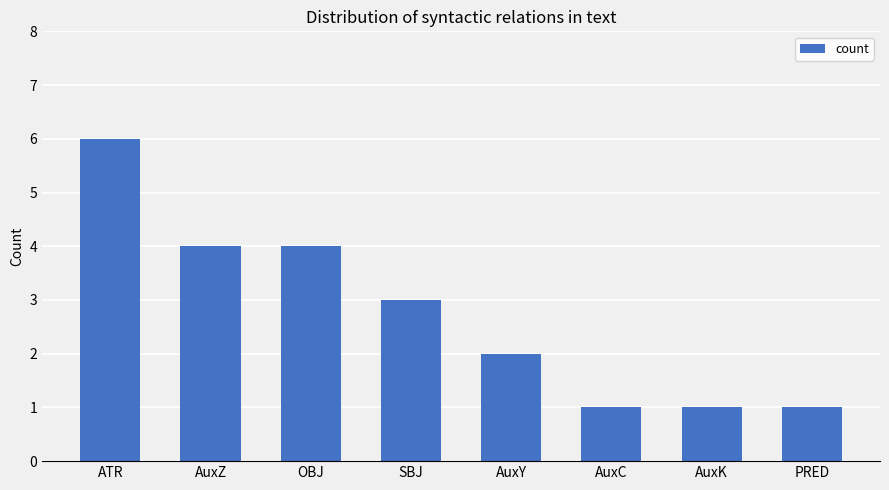

Count the number of data series in this chart.

1